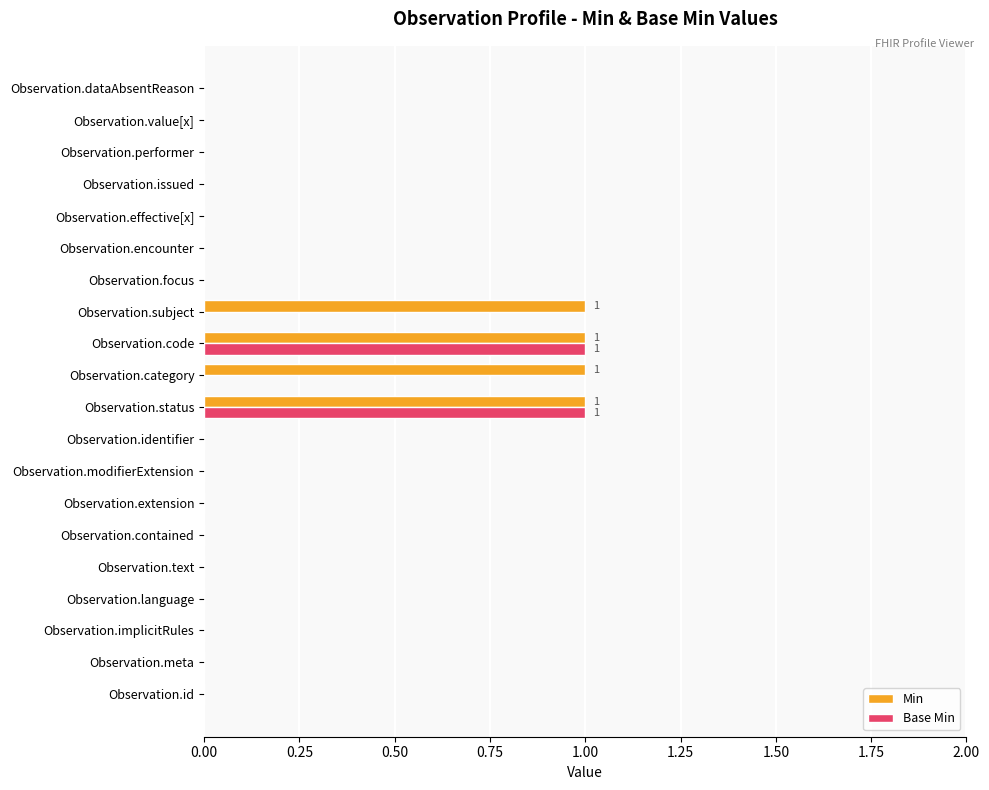

The Base Min series shows 0 at Observation.id. True or false?

True